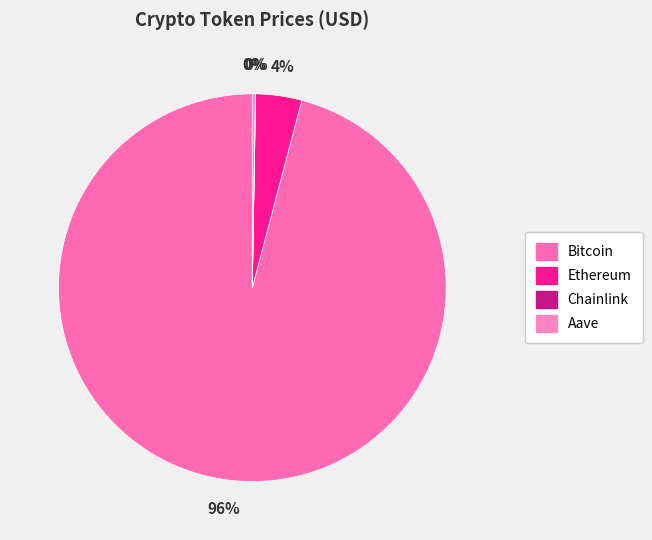

Combined, what portion of the pie is Bitcoin and Aave?

96.1%